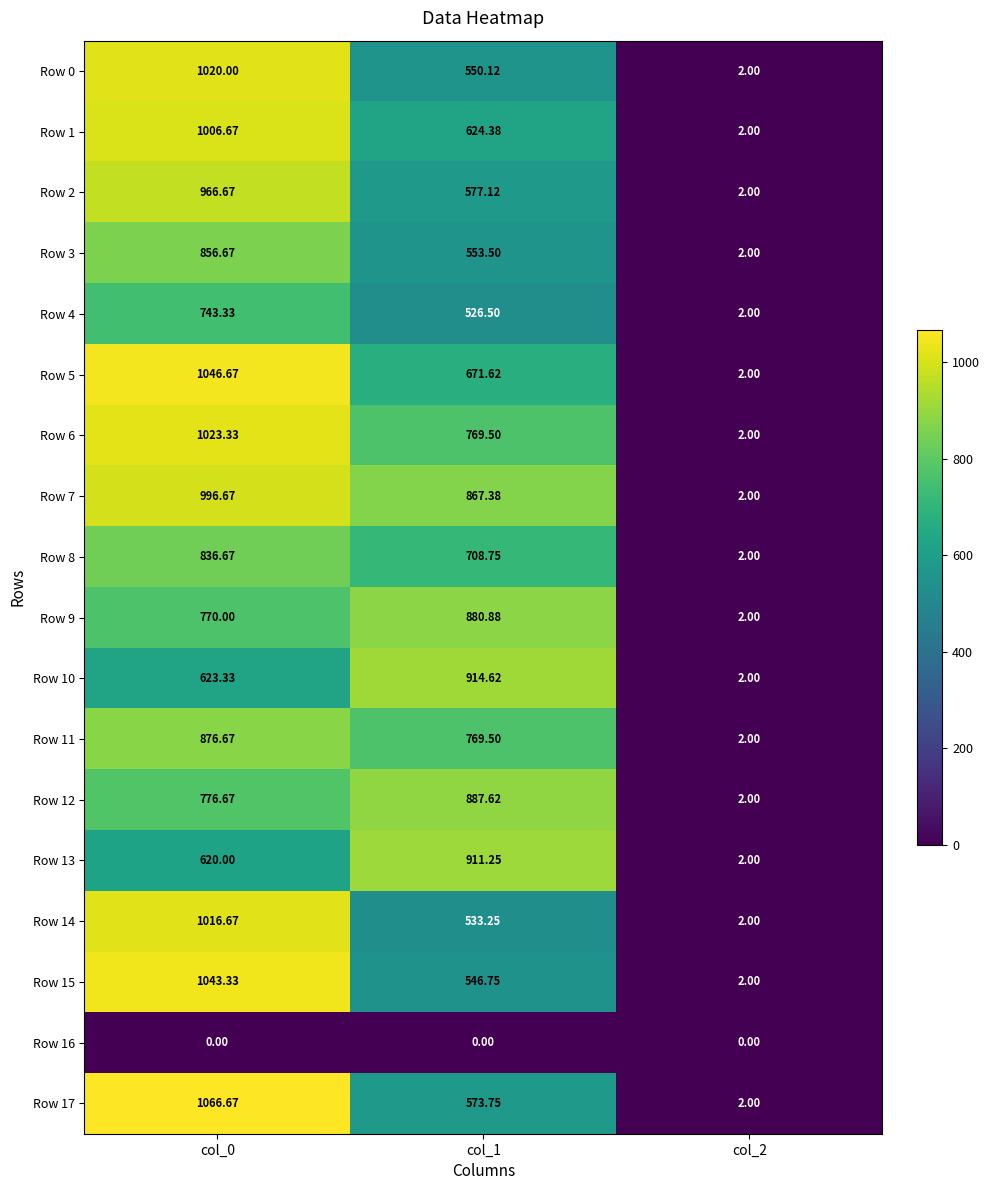

Which series has the largest total across all categories?

Row 7